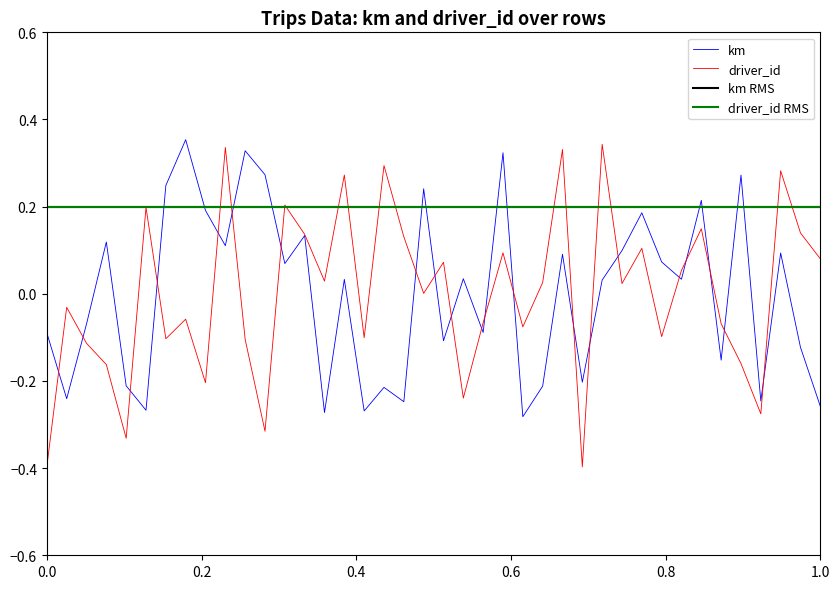

How many data points in driver_id are above 0?

21